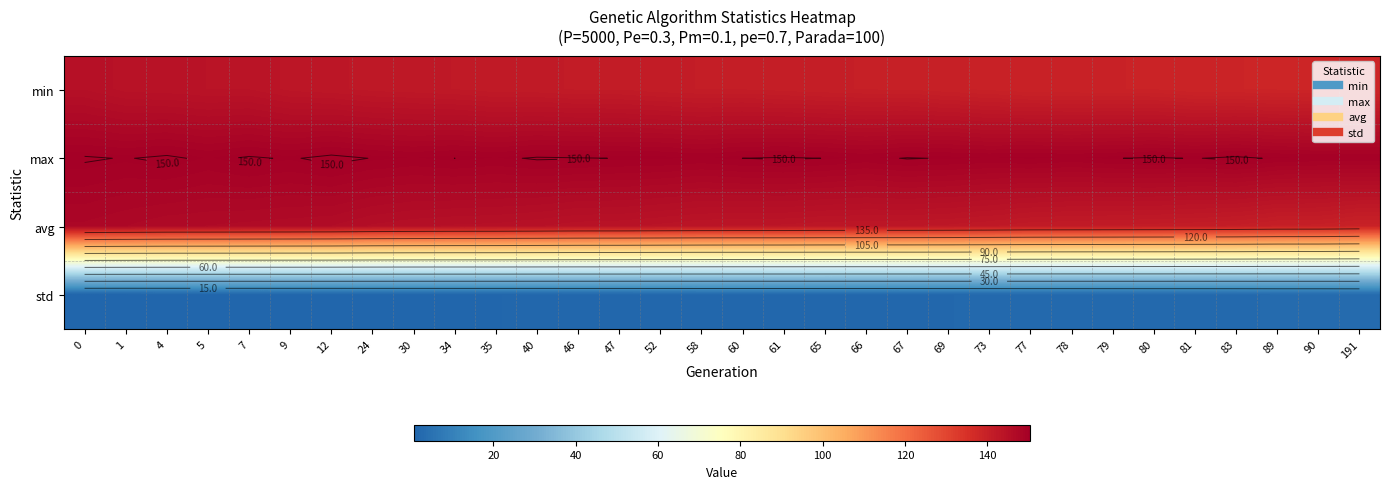

What is the average value of the min series?

141.1